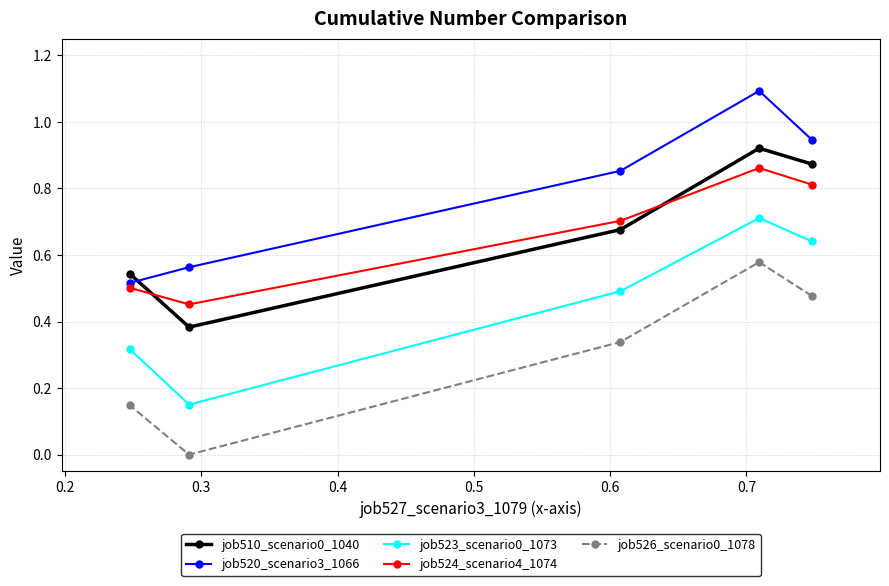

What is the value of the job524_scenario4_1074 point at the 5th from the left?

0.8